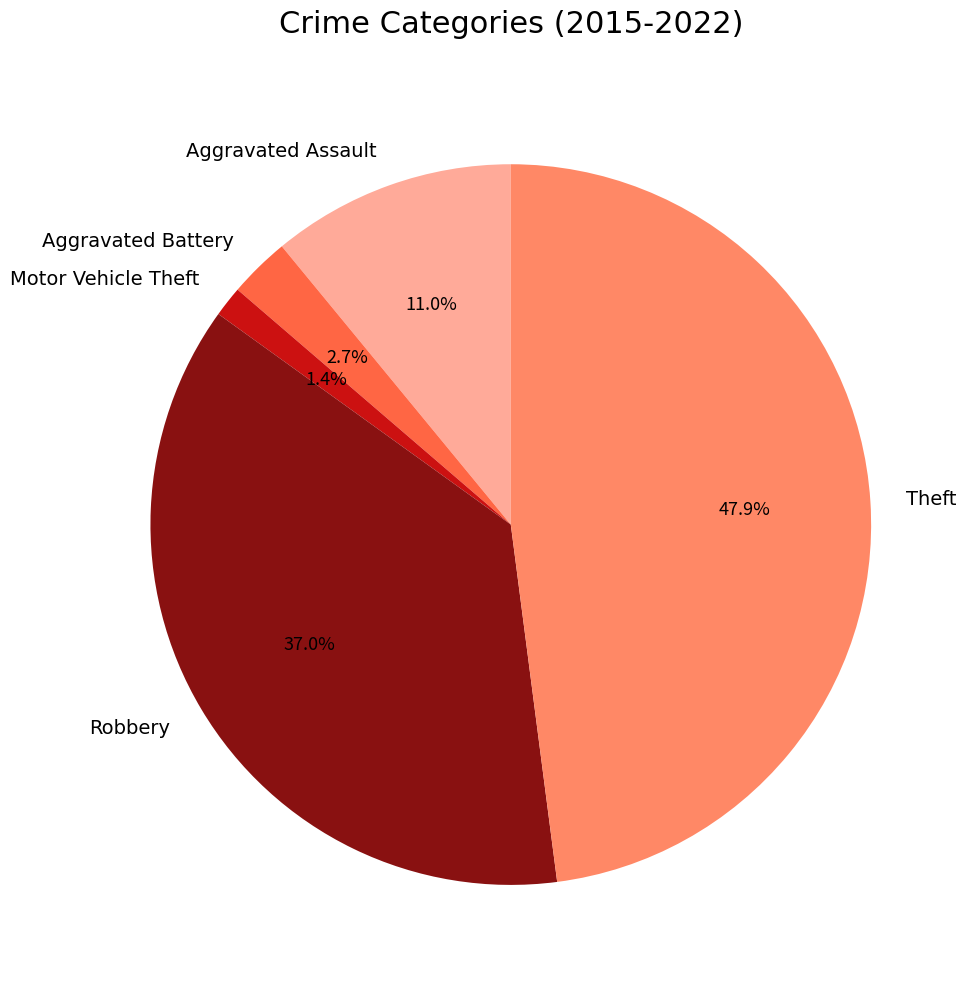

Which slice is the smallest?

Motor Vehicle Theft